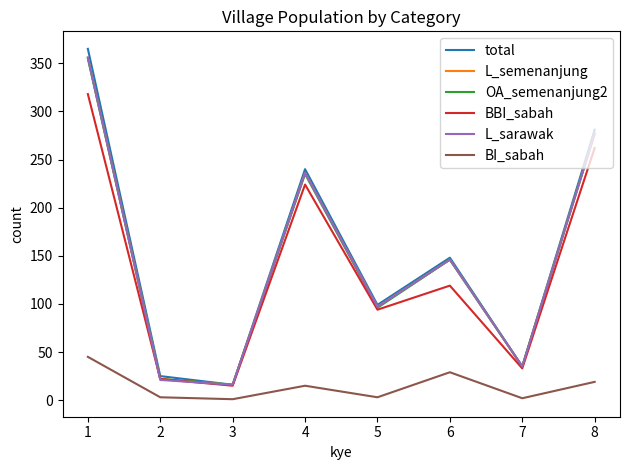

At which label is OA_semenanjung2 closest to 185?

6